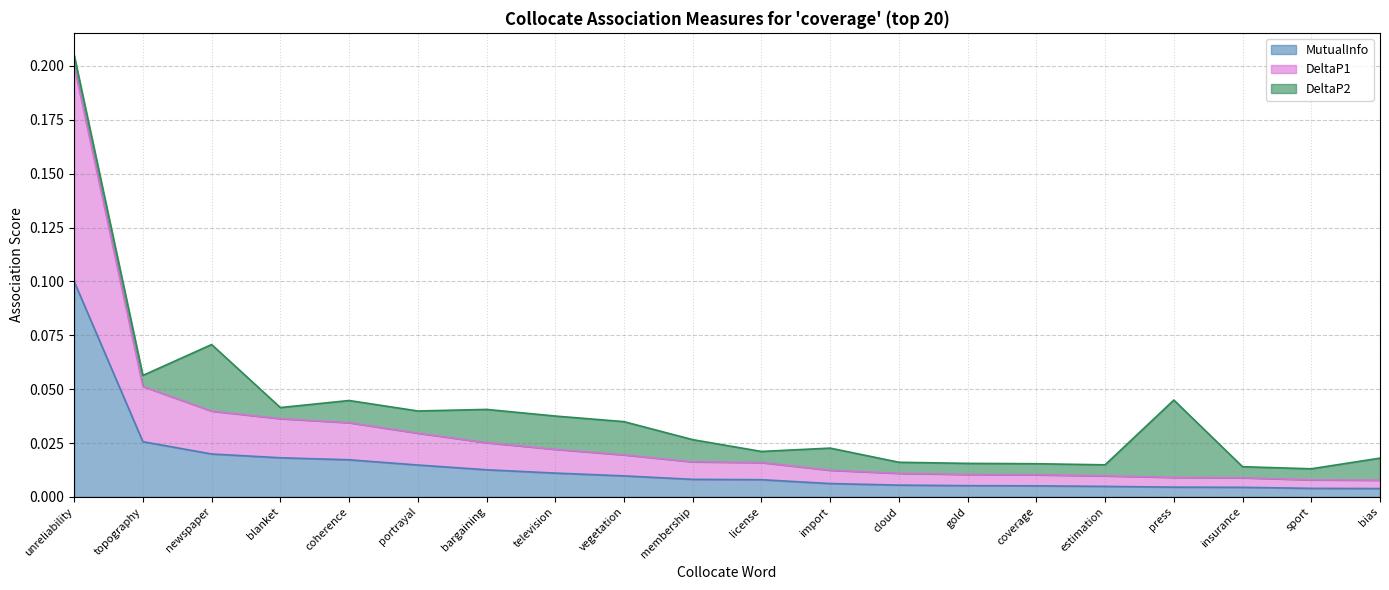

Does the chart display data point markers on the line(s)?

No